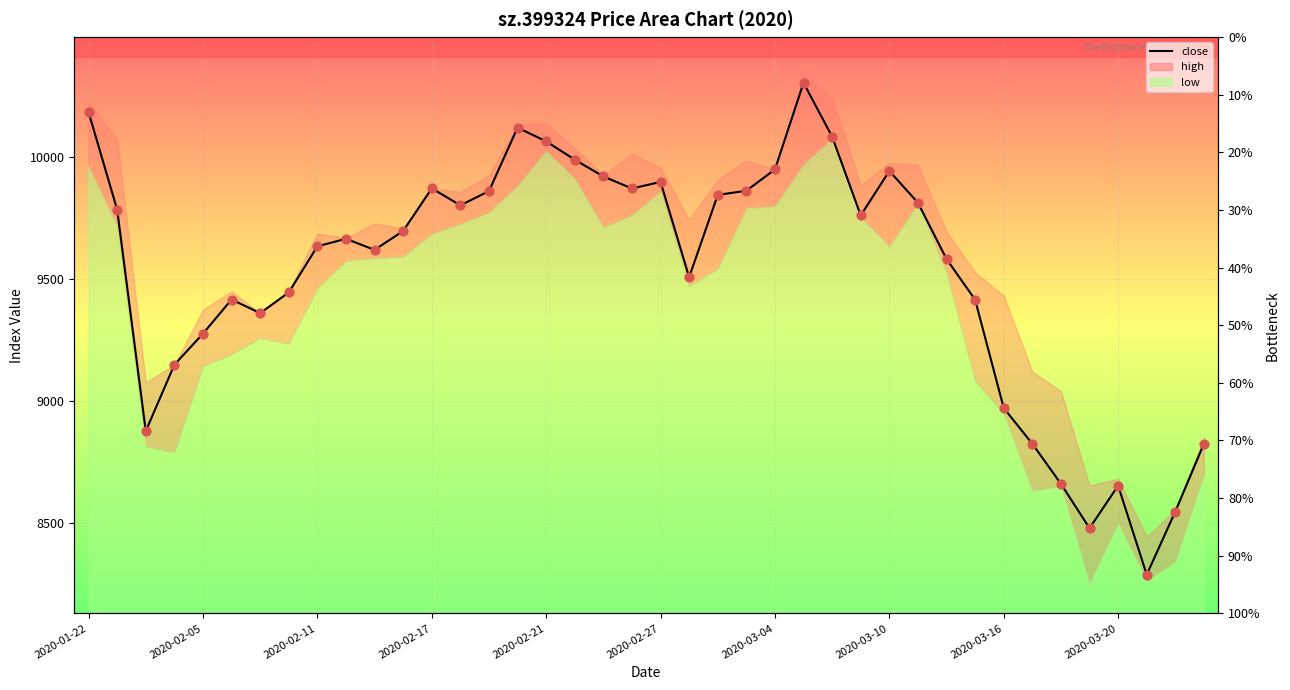

Between 27 and 36, which is larger?

27